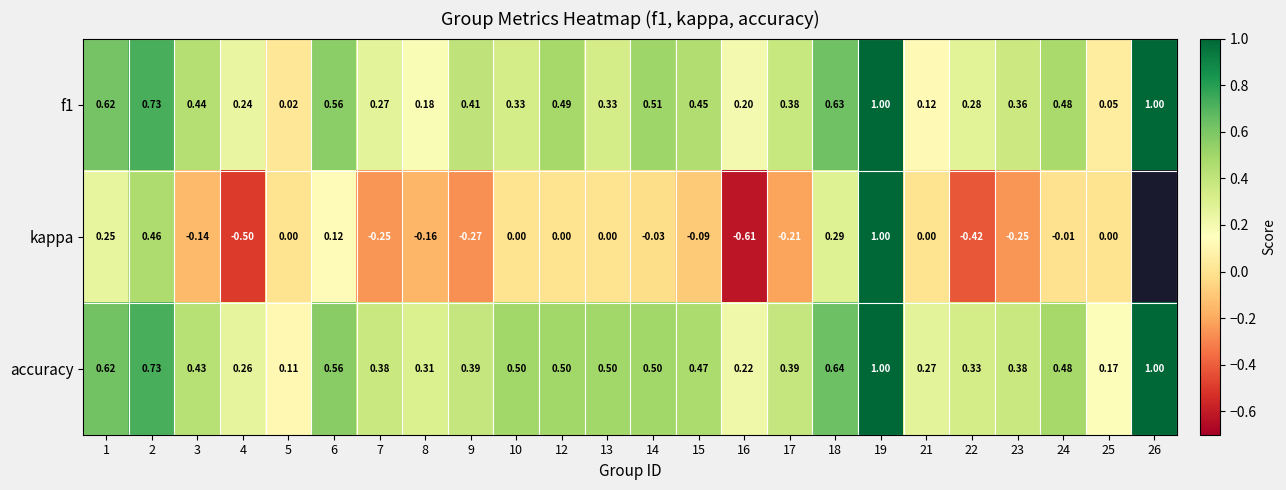

Between 5 and 19, which series saw the biggest shift?

kappa